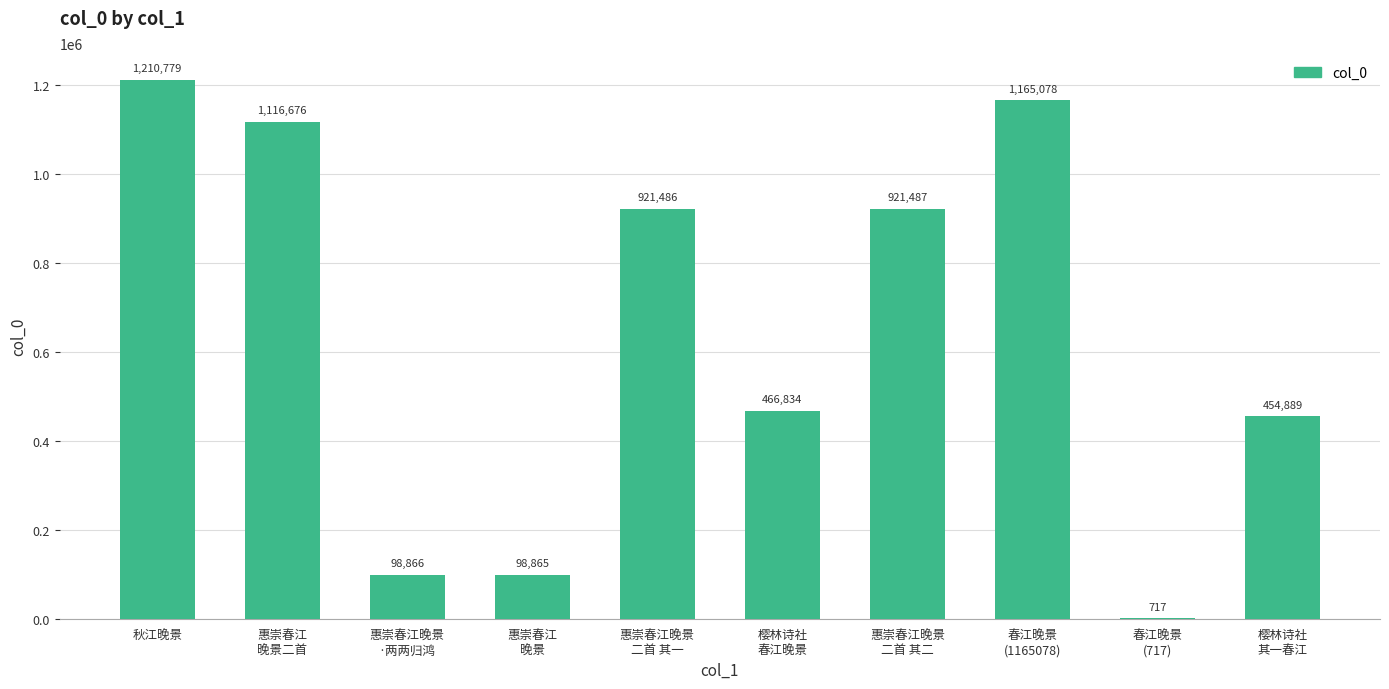

The chart shows a value of 1913217 at 秋江晚景. True or false?

False